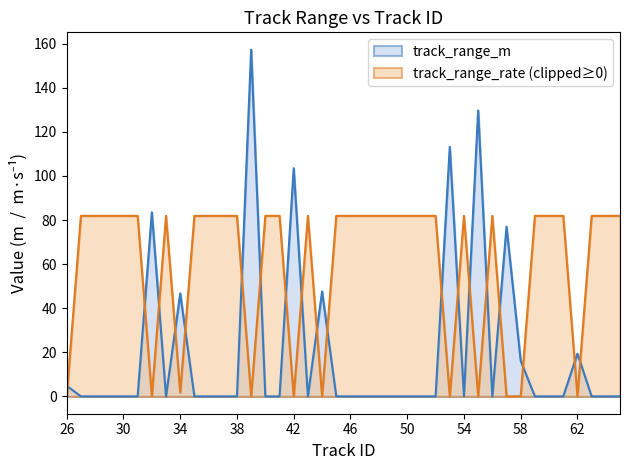

Which category has the lowest value in the track_range_m series?

27